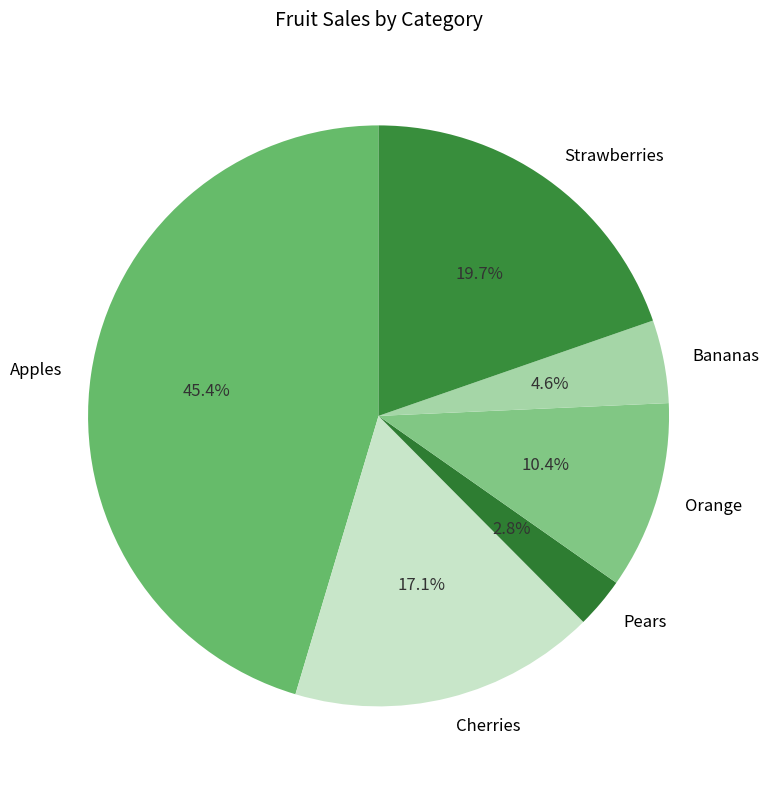

Is Cherries the majority of the pie?

No